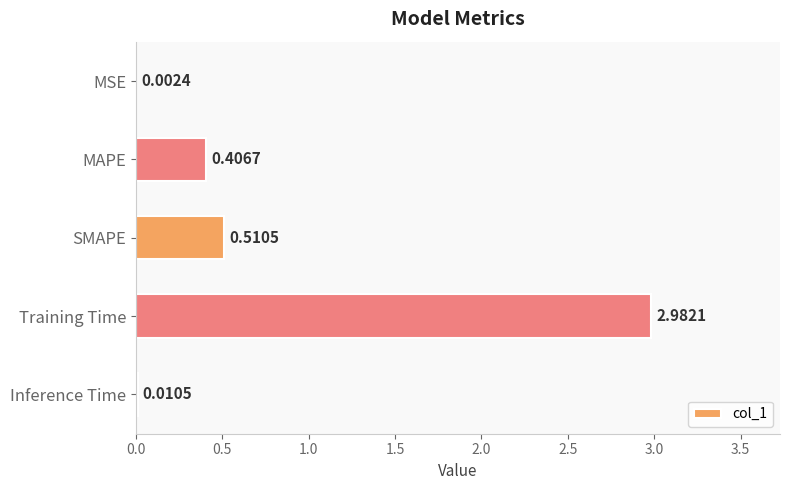

What is the sum of all values?

3.9